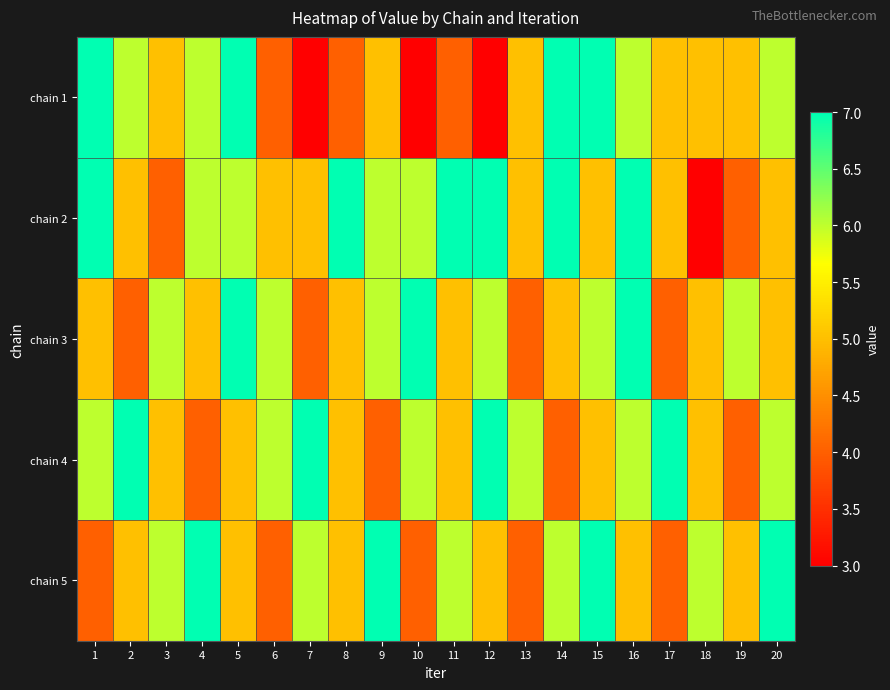

Reading left to right, list all the values displayed in this chart.

chain 1: 1=7	2=6	3=5	4=6	5=7	6=4	7=3	8=4	9=5	10=3	11=4	12=3	13=5	14=7	15=7	16=6	17=5	18=5	19=5	20=6
chain 2: 1=7	2=5	3=4	4=6	5=6	6=5	7=5	8=7	9=6	10=6	11=7	12=7	13=5	14=7	15=5	16=7	17=5	18=3	19=4	20=5
chain 3: 1=5	2=4	3=6	4=5	5=7	6=6	7=4	8=5	9=6	10=7	11=5	12=6	13=4	14=5	15=6	16=7	17=4	18=5	19=6	20=5
chain 4: 1=6	2=7	3=5	4=4	5=5	6=6	7=7	8=5	9=4	10=6	11=5	12=7	13=6	14=4	15=5	16=6	17=7	18=5	19=4	20=6
chain 5: 1=4	2=5	3=6	4=7	5=5	6=4	7=6	8=5	9=7	10=4	11=6	12=5	13=4	14=6	15=7	16=5	17=4	18=6	19=5	20=7